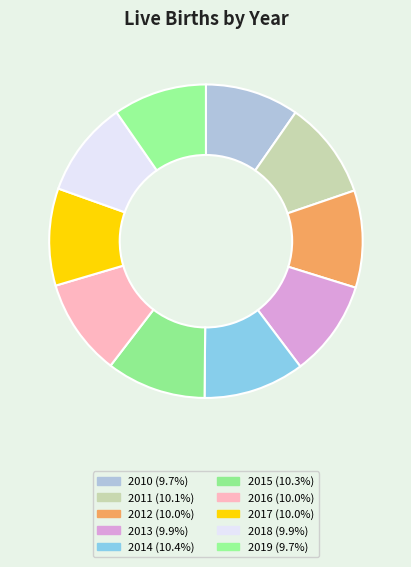

Count the number of slices in the pie.

10